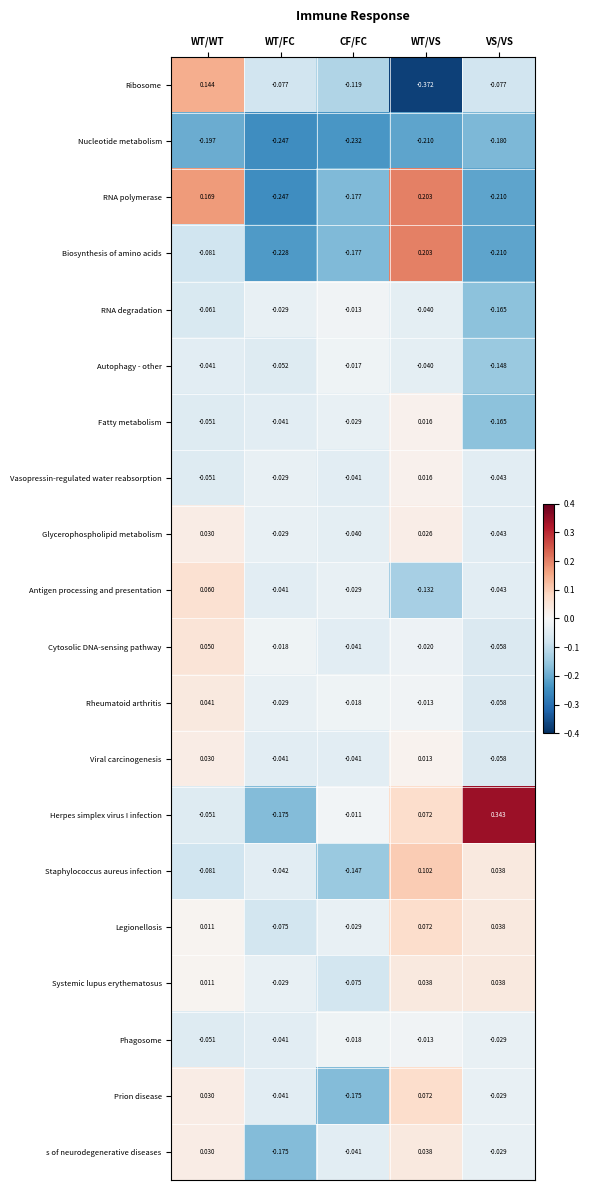

Count the number of categories in the chart.

5